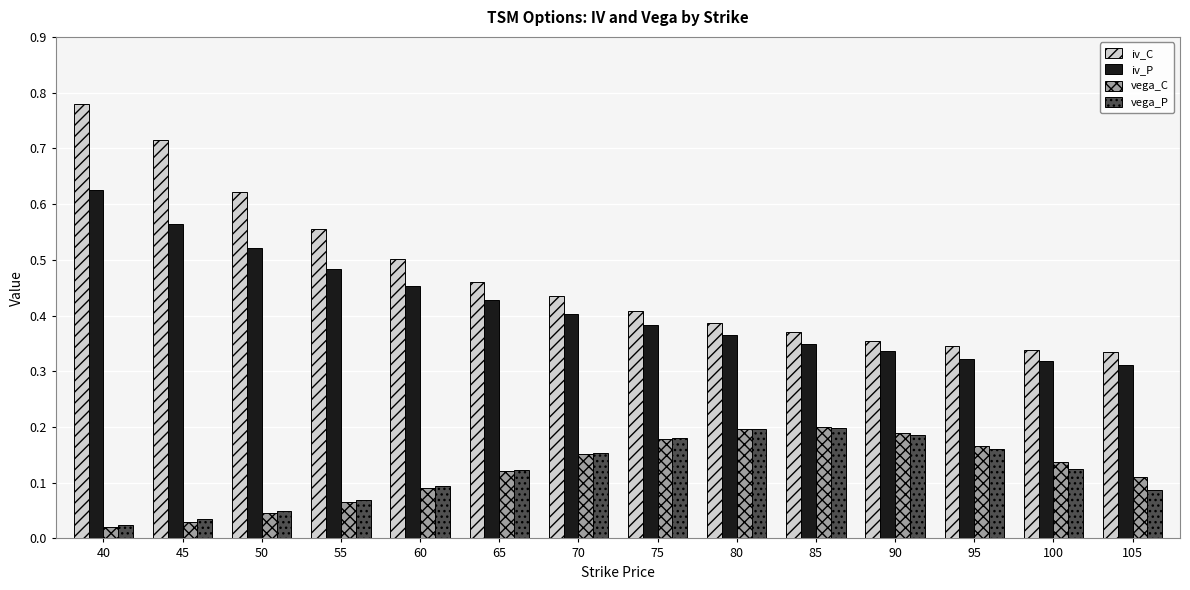

Which label corresponds to the largest value in the chart?

40